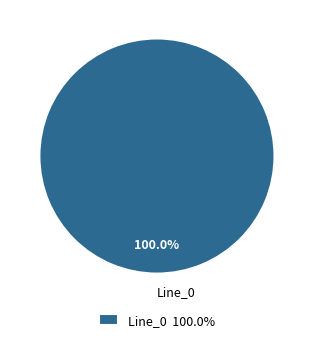

Is there any slice that represents more than half of the pie?

Yes